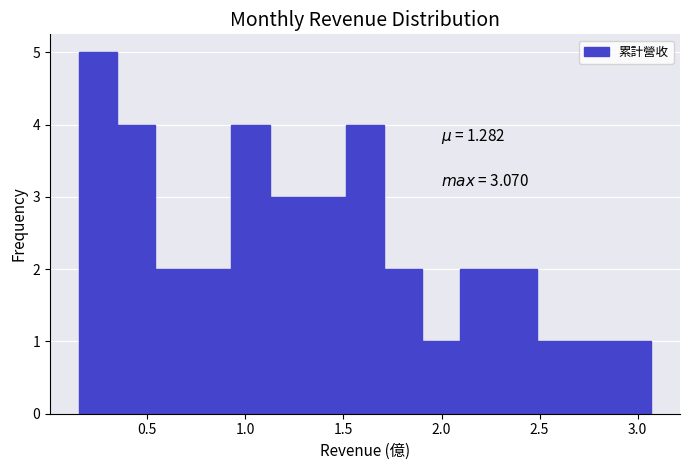

Read against the x-axis, roughly where is the centre of the tallest bar?

0.25